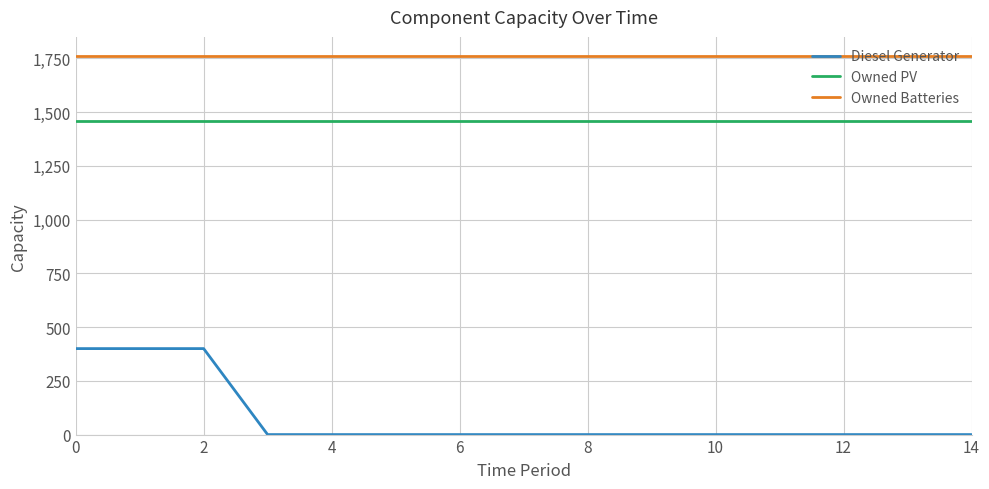

True or false: Owned Batteries and Owned PV cross at least once.

False